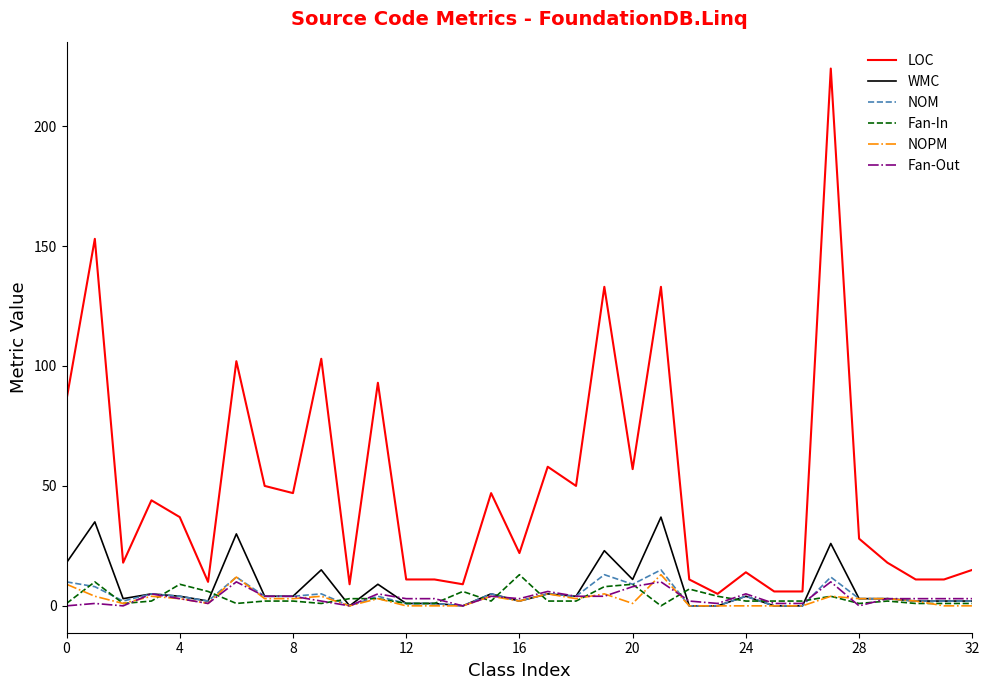

True or false: WMC and LOC cross at least once.

False